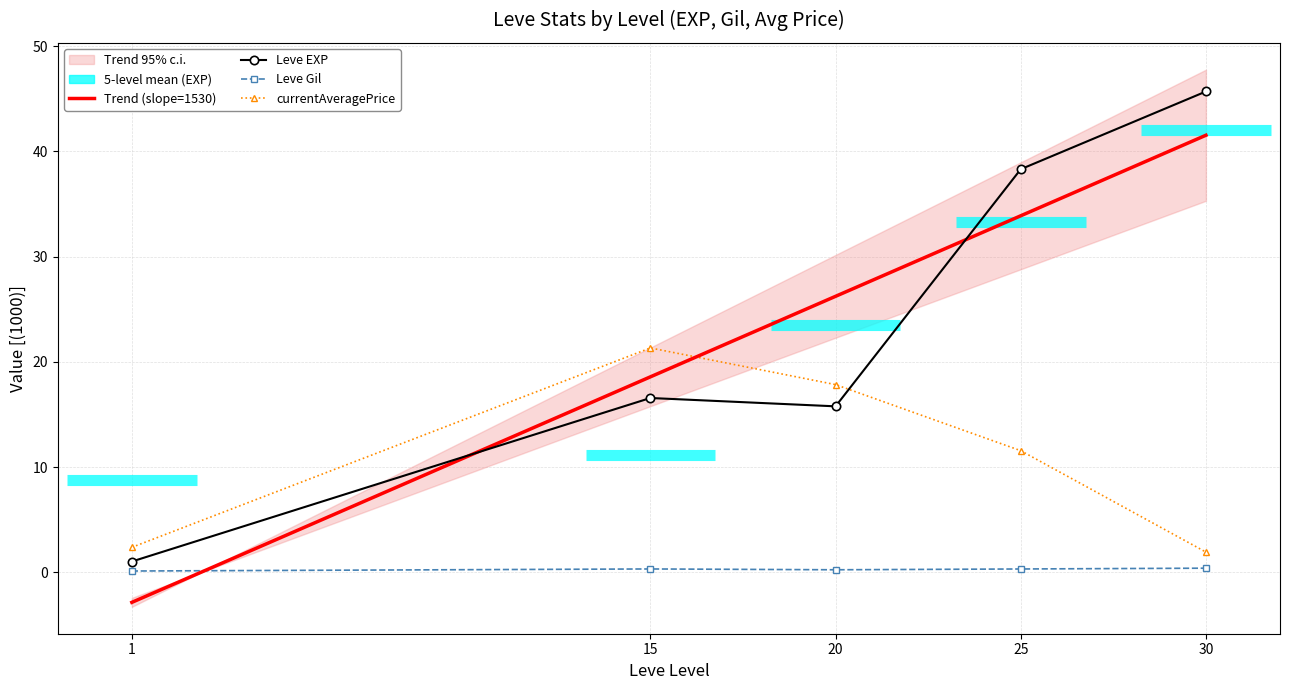

What is the spread (max minus min) of values at 20?

26.0